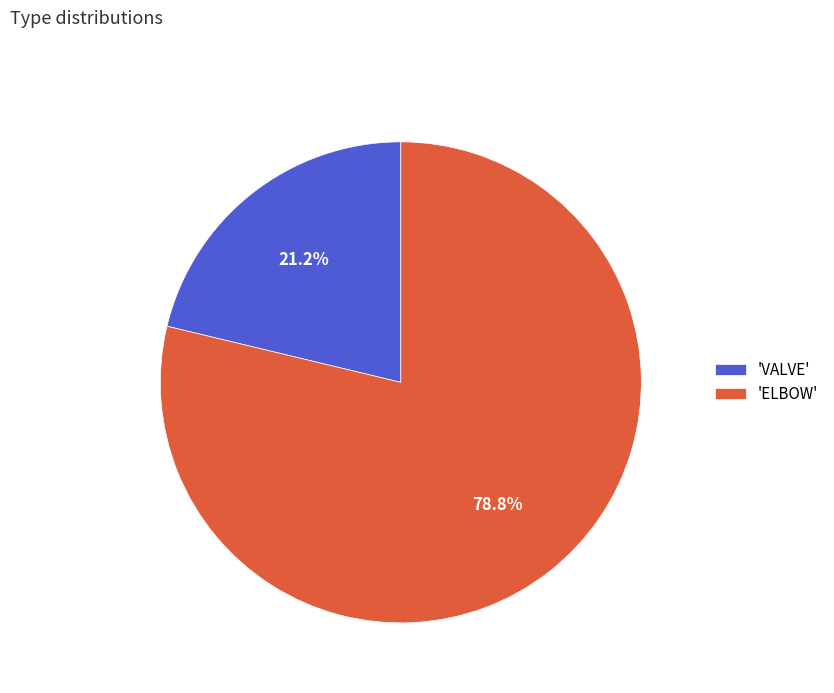

What is the majority slice?

'ELBOW'